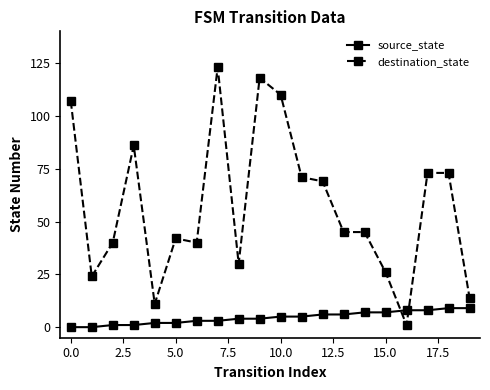

Rank the series by their maximum value, from lowest to highest.

source_state, destination_state